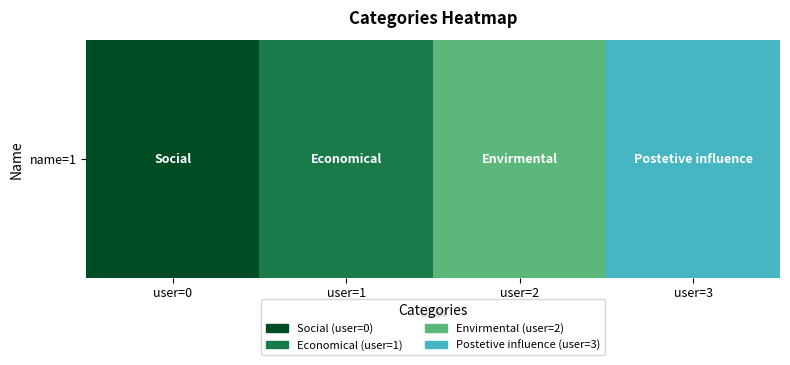

Read the value at user=3.

3